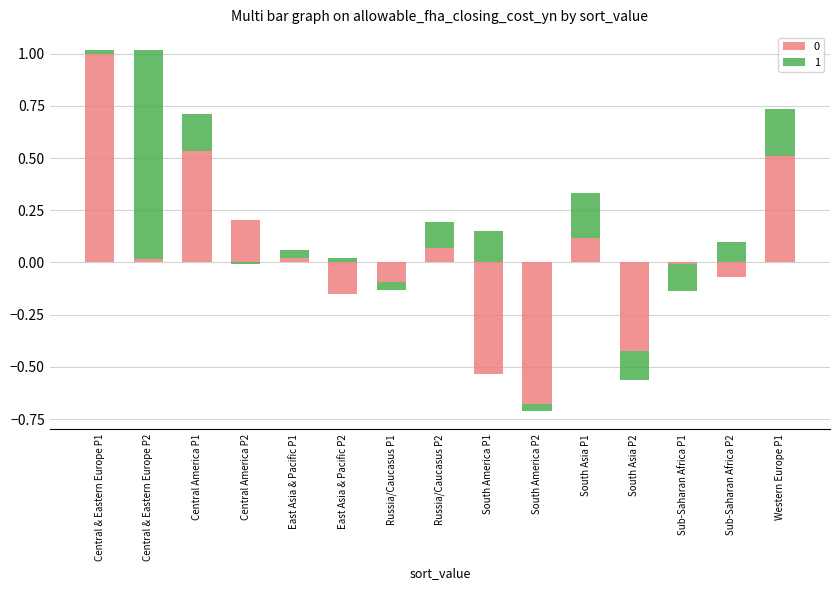

Are the bars grouped side by side (vs. stacked)?

No